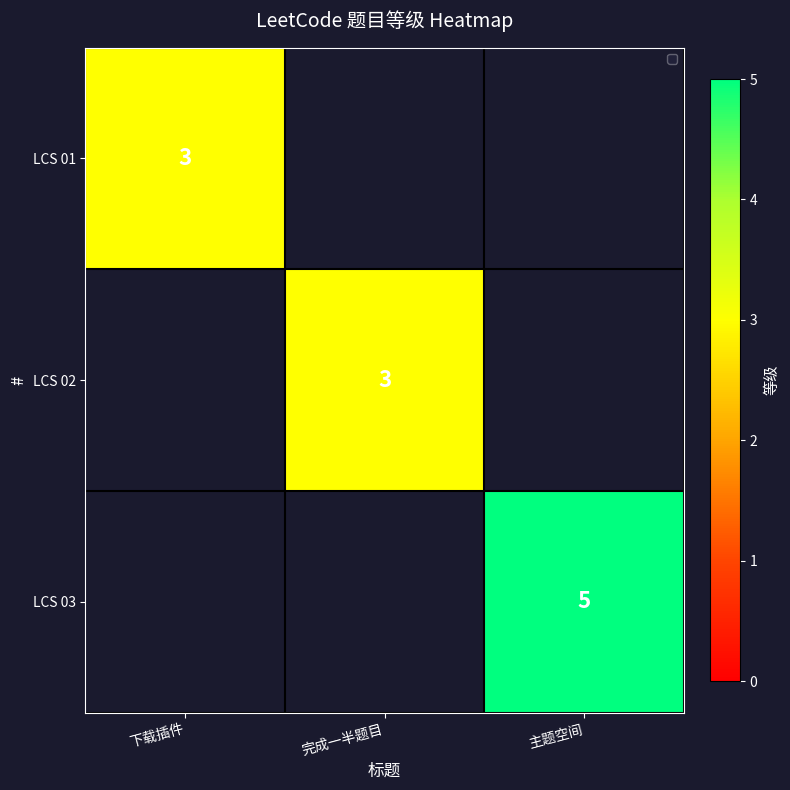

The value of LCS 03 at 主题空间 is 2. True or false?

False